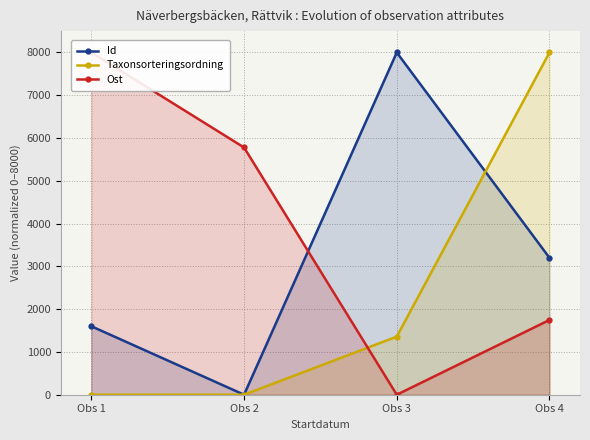

Between Obs 1 and Obs 2, which is larger?

Obs 1